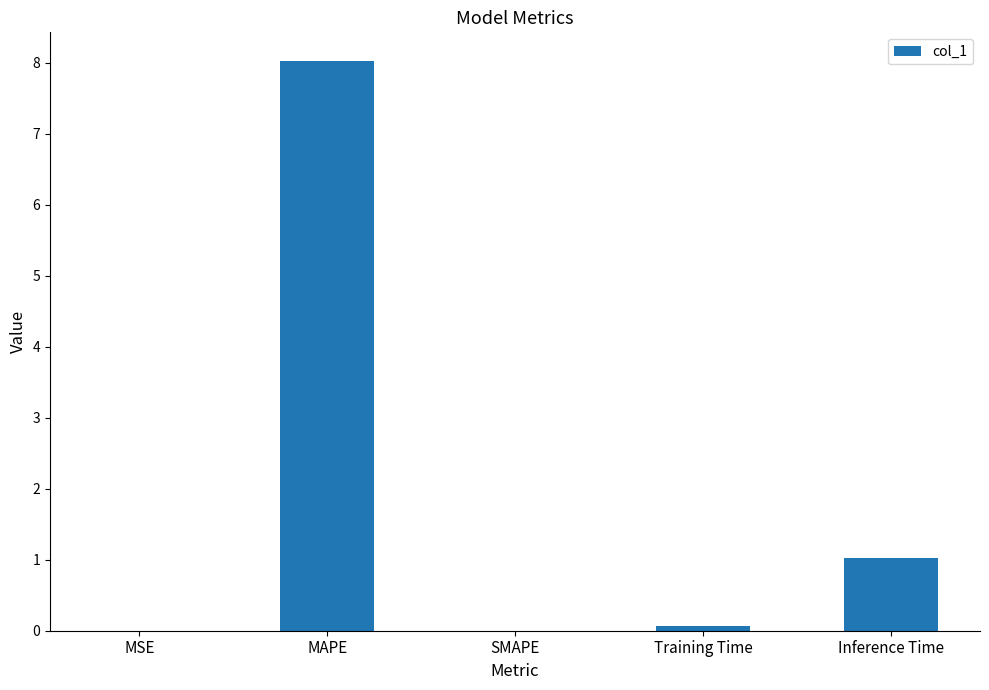

What is the change in value from MSE to Training Time?

+0.1